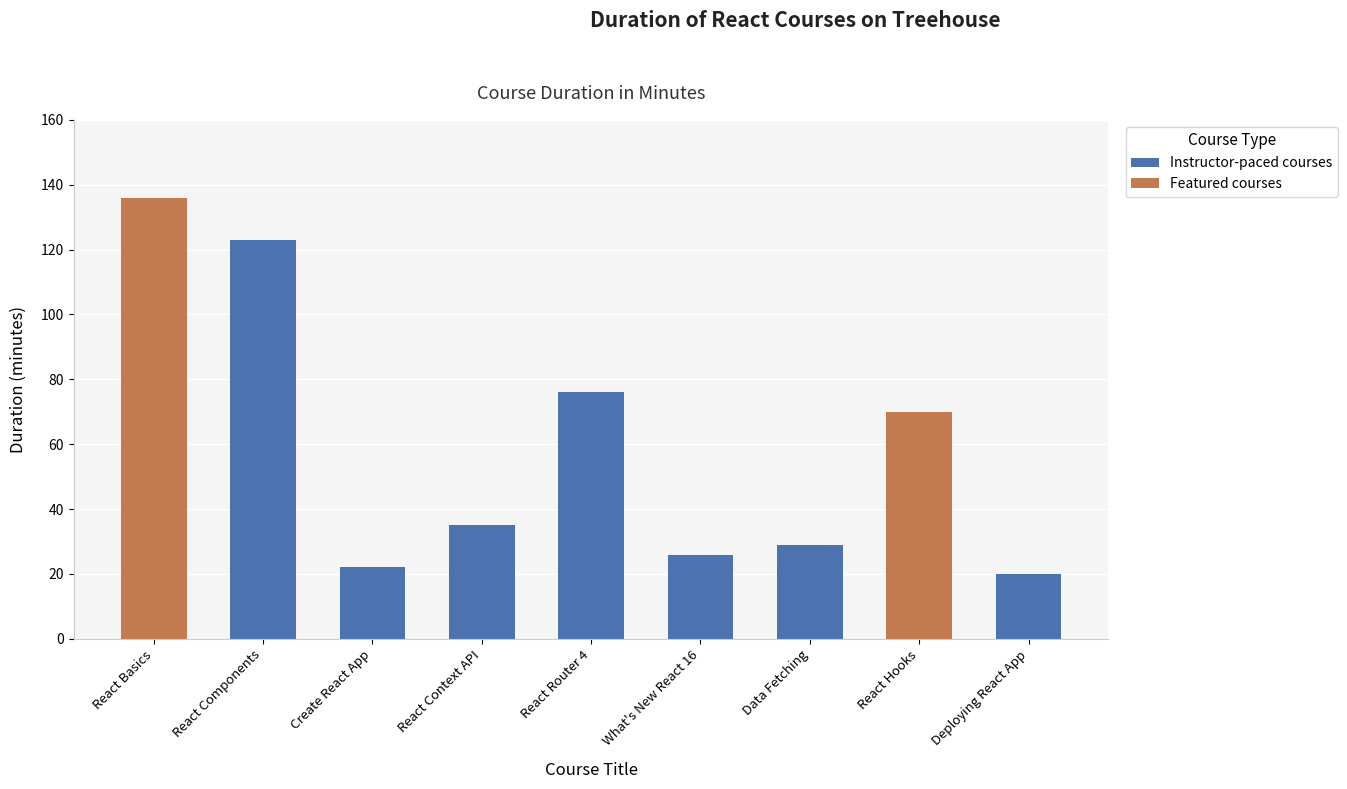

List the labels in order of value, smallest first.

Deploying React App, Create React App, What's New React 16, Data Fetching, React Context API, React Hooks, React Router 4, React Components, React Basics